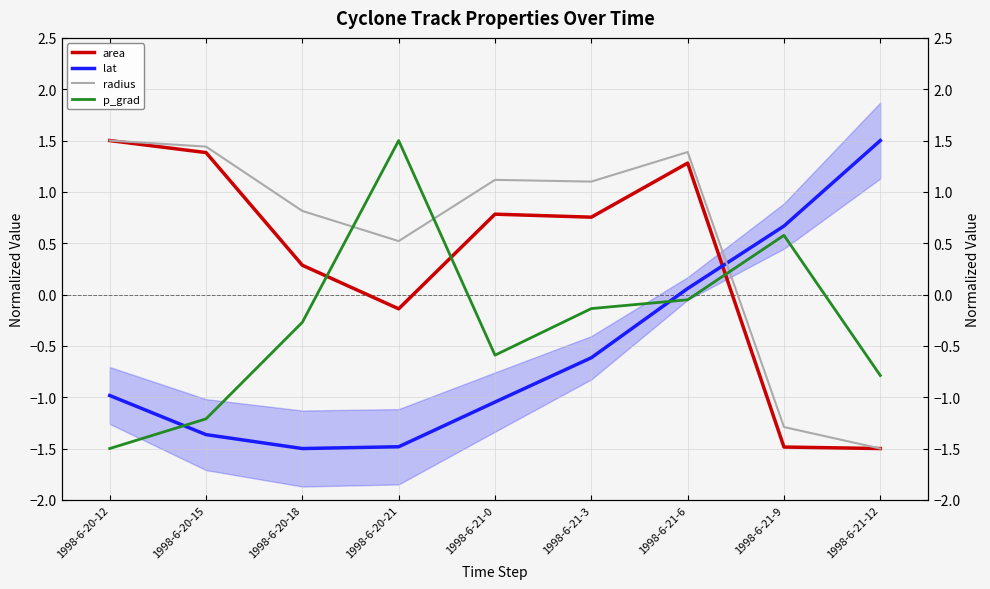

What are all the series names shown in the legend?

area, lat, radius, p_grad